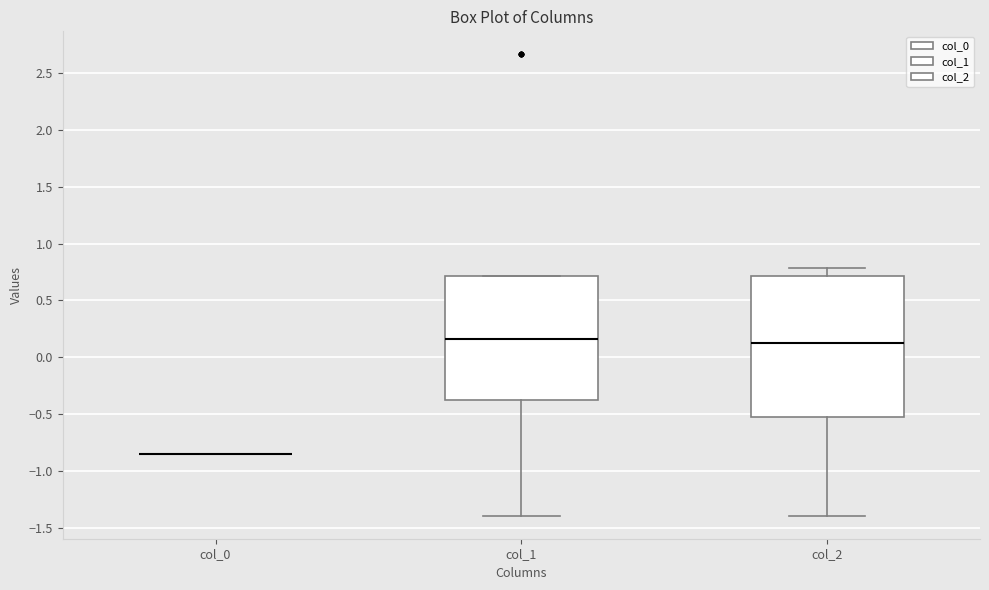

Where does the lower whisker of the box for col_2 end on the y-axis? The values are not printed on the chart, so give them approximately, as read against the axis.

-1.40